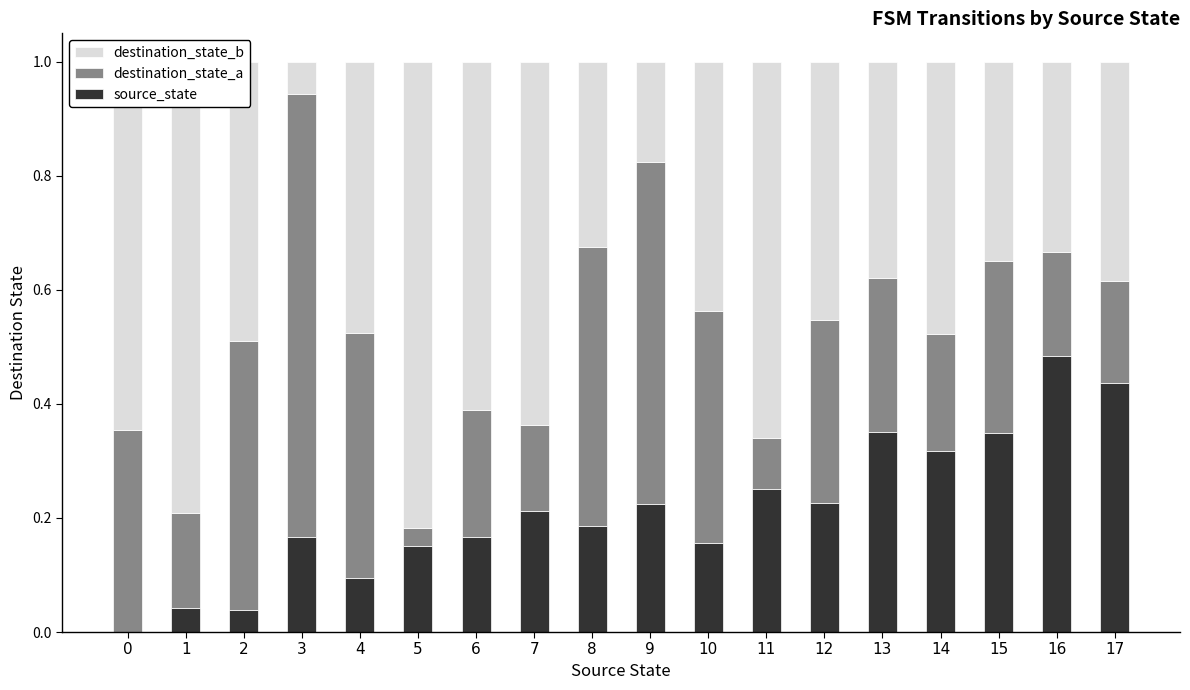

What is the total value across all series at 16?

1.0